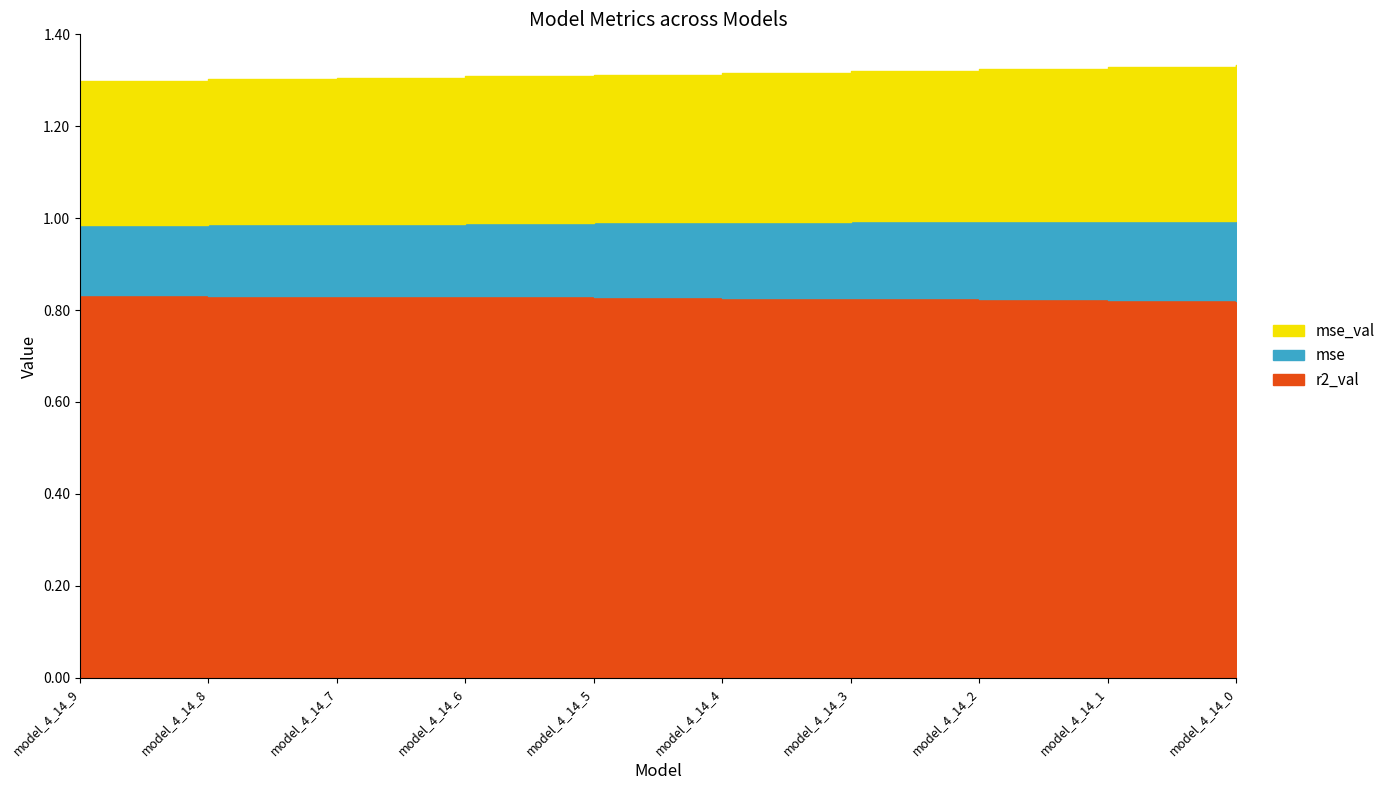

Rank the series by their maximum value, from lowest to highest.

mse, mse_val, r2_val